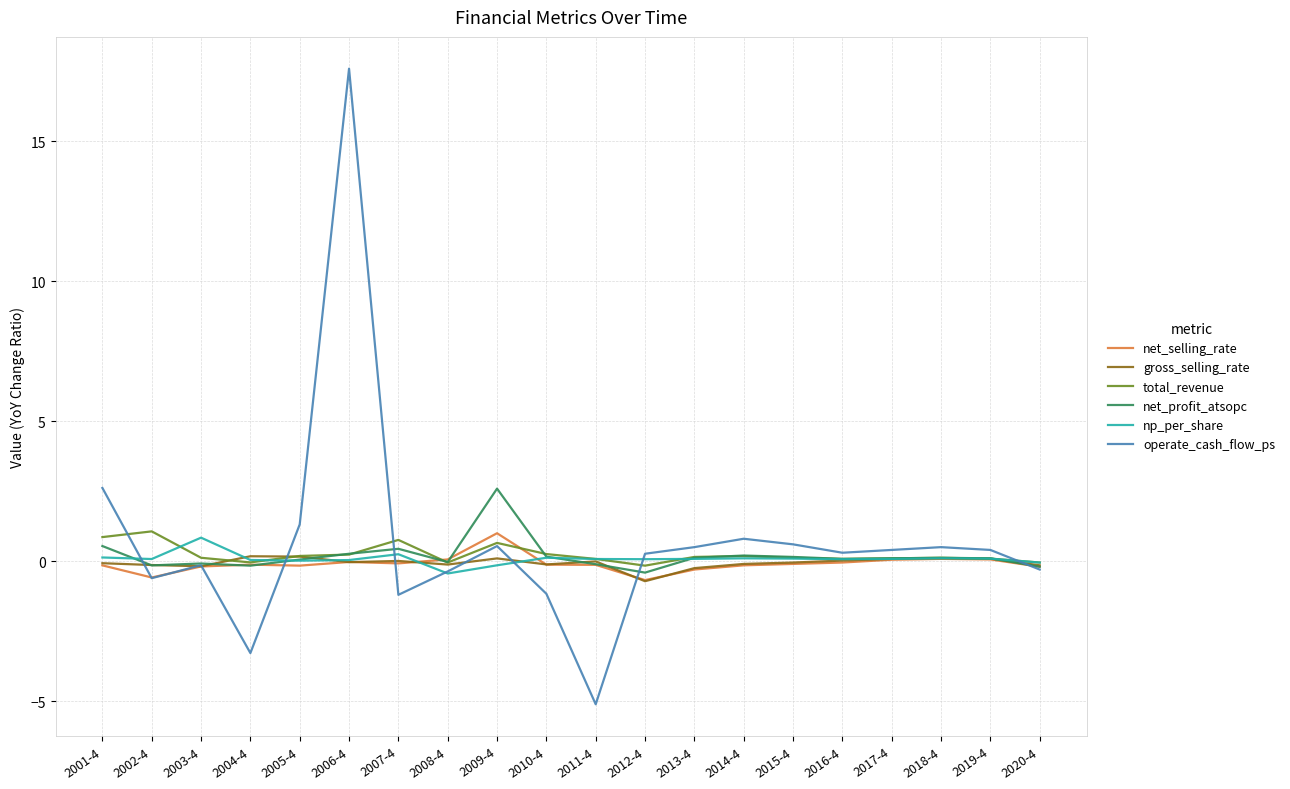

What is the sum of all operate_cash_flow_ps values?

13.6